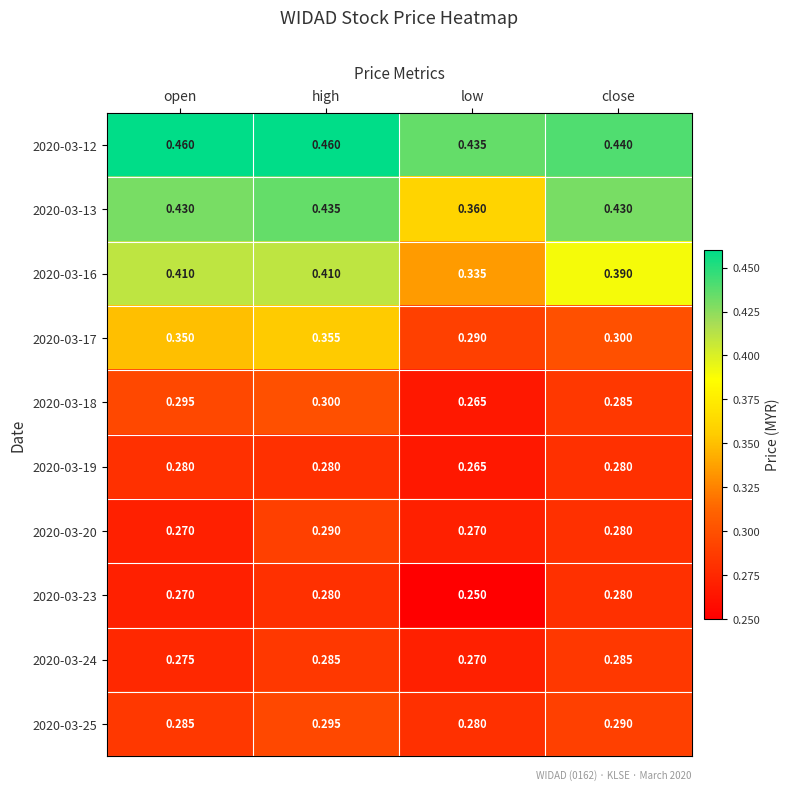

Count the number of categories in the chart.

4